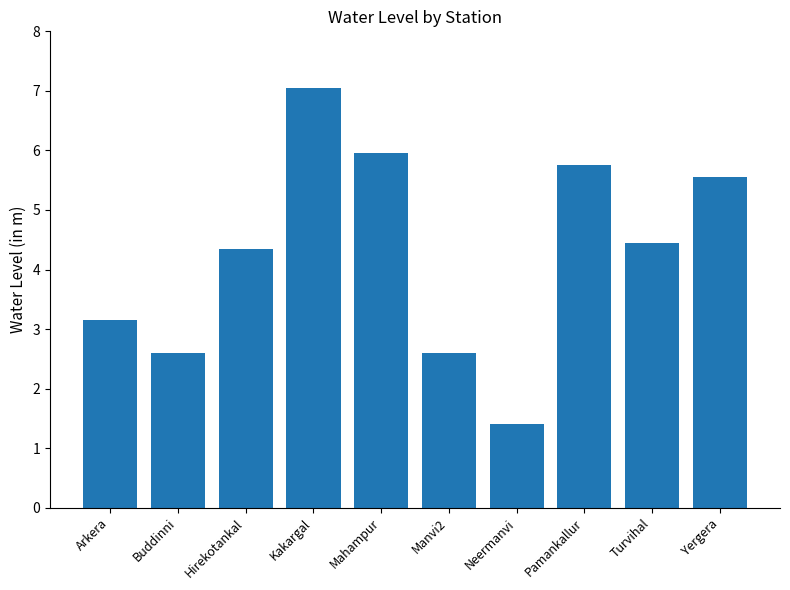

Read the value at Pamankallur.

5.8